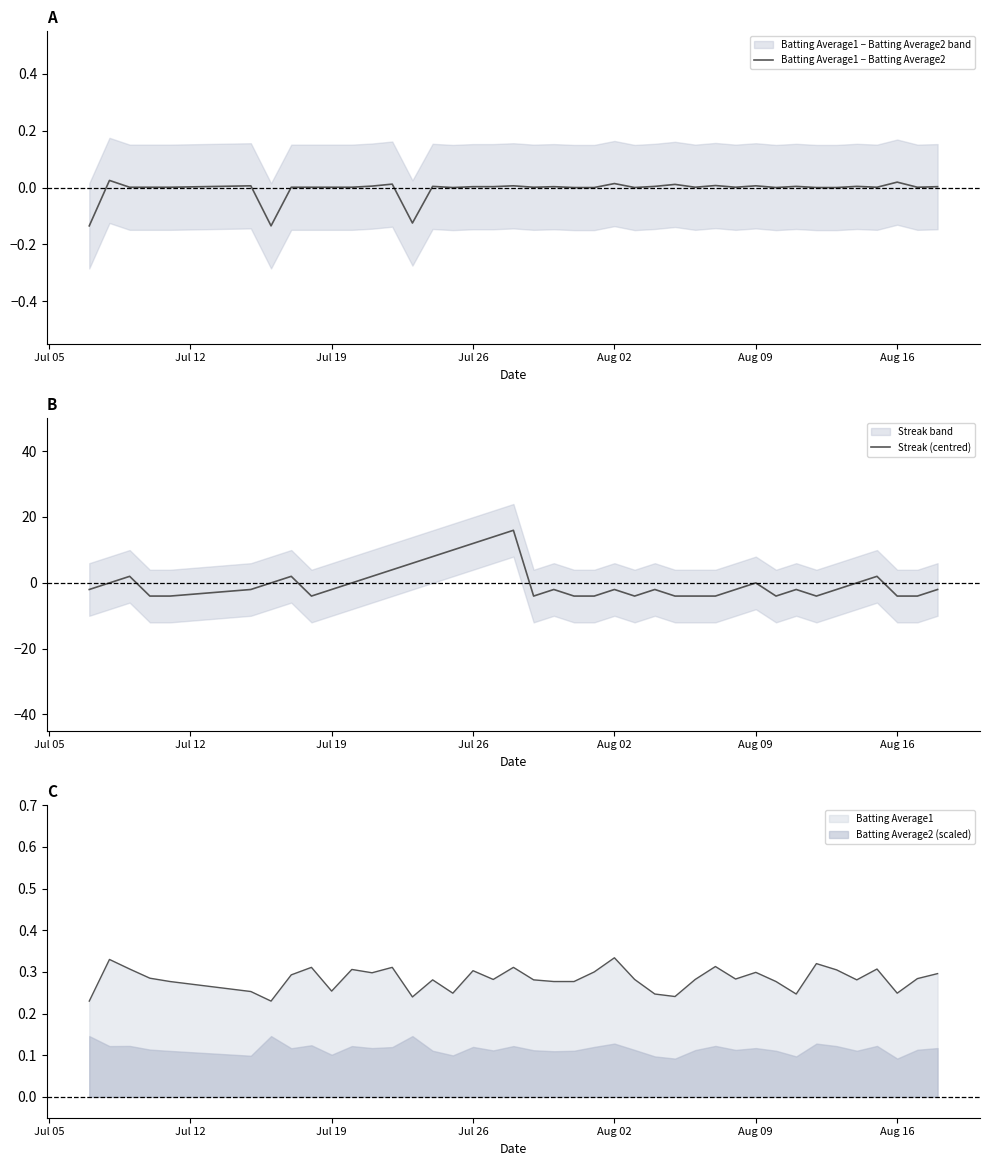

True or false: Batting Average2 (scaled) and Batting Average1 intersect in this chart.

False